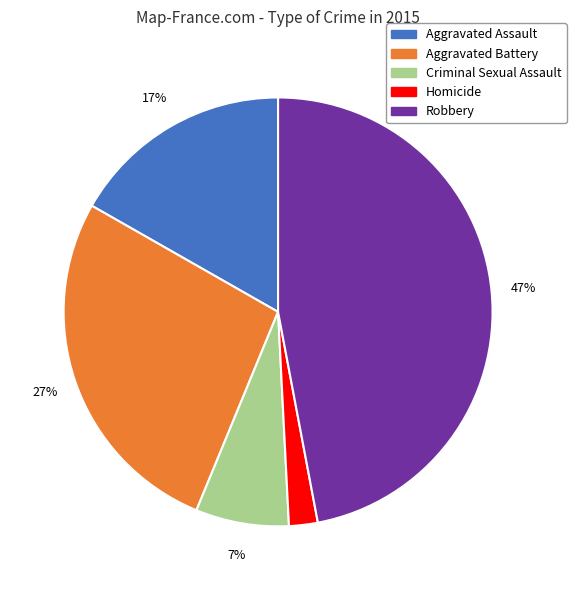

Combined, do Aggravated Battery and Criminal Sexual Assault account for over 50%?

No